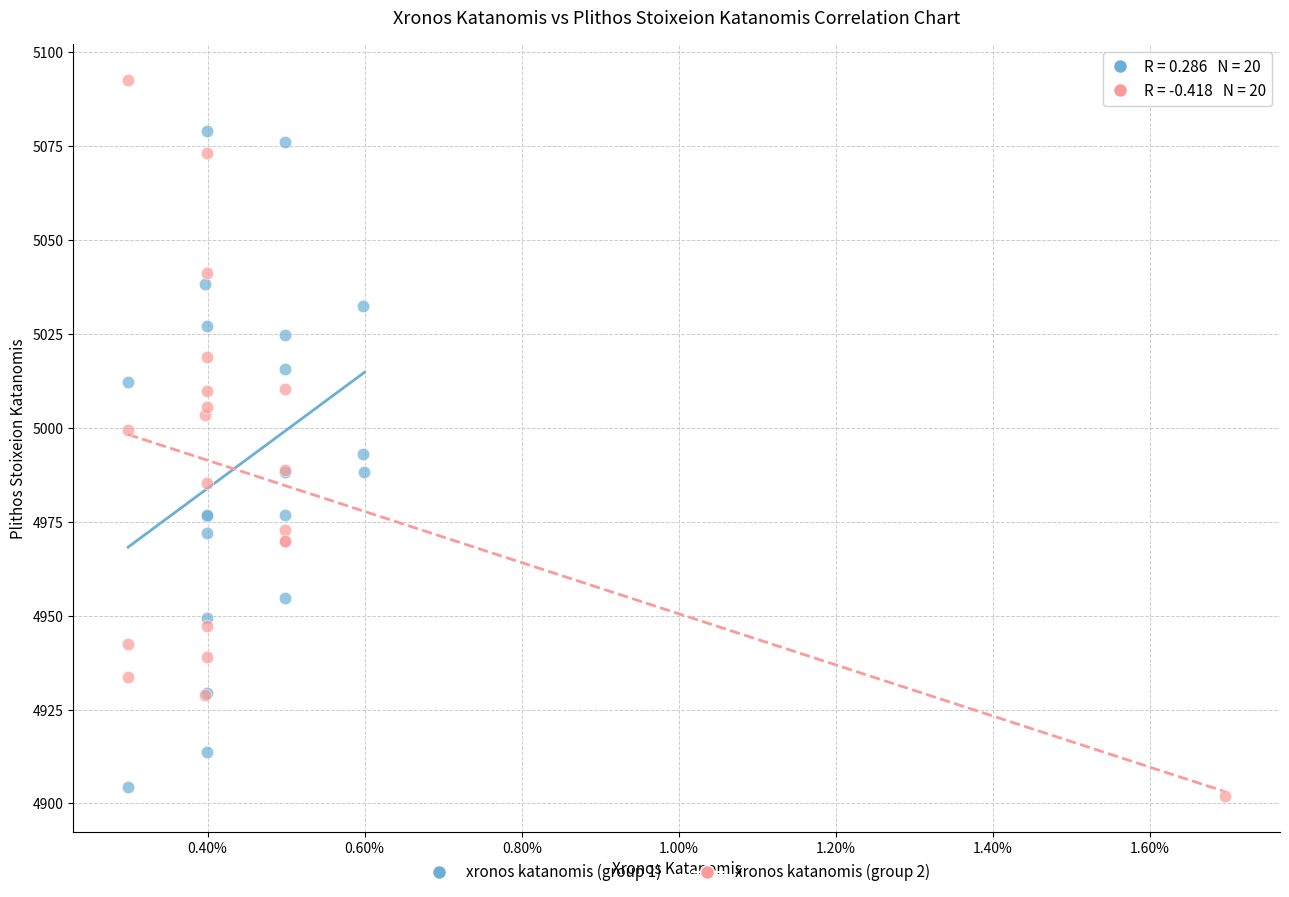

Which series contains the highest Y value?

xronos katanomis (group 2)